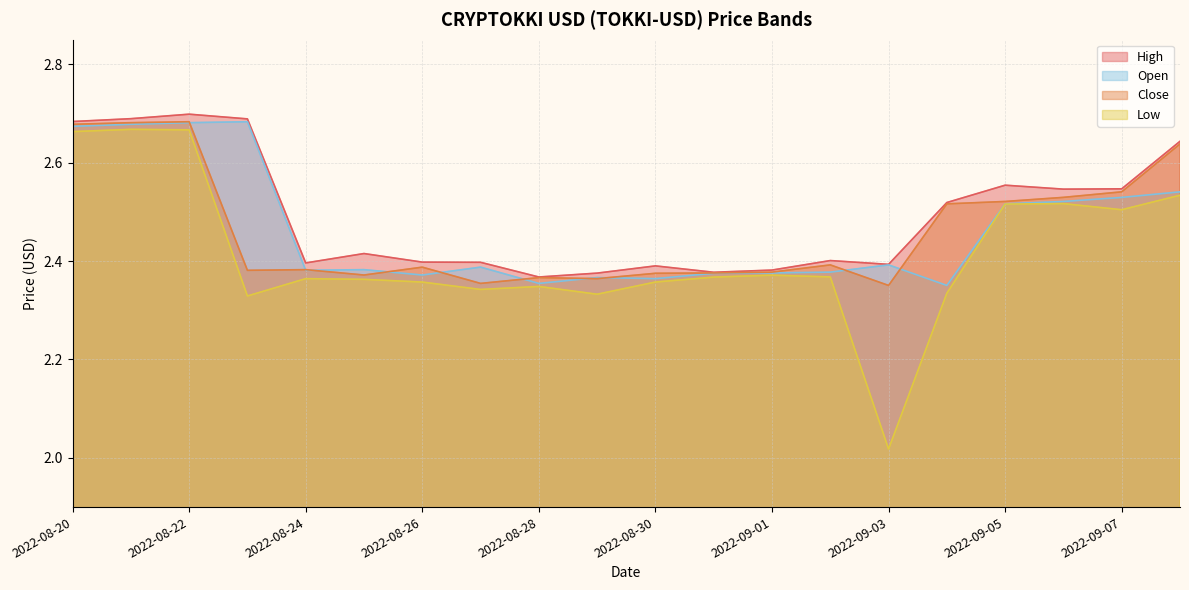

What is the greatest value displayed?

2.7